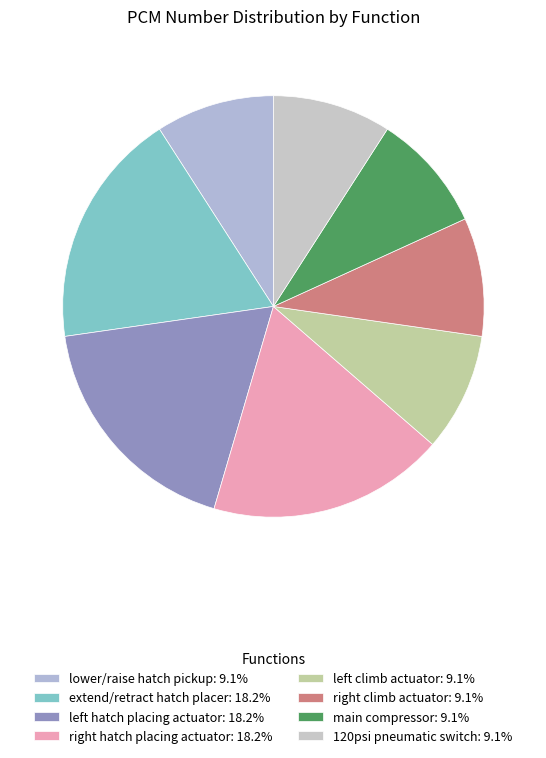

The 120psi pneumatic switch slice represents 9% of the pie. True or false?

True